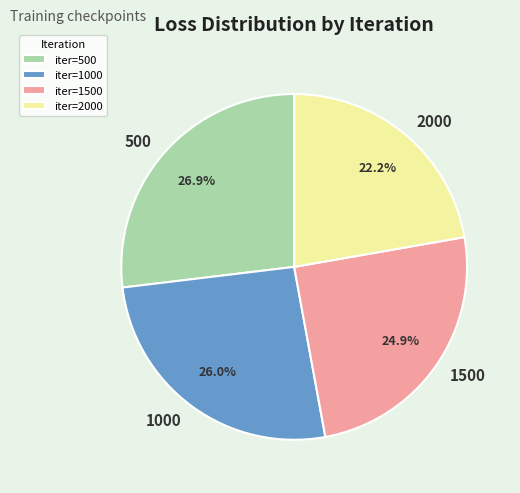

Rank the categories by value from highest to lowest.

500, 1000, 1500, 2000